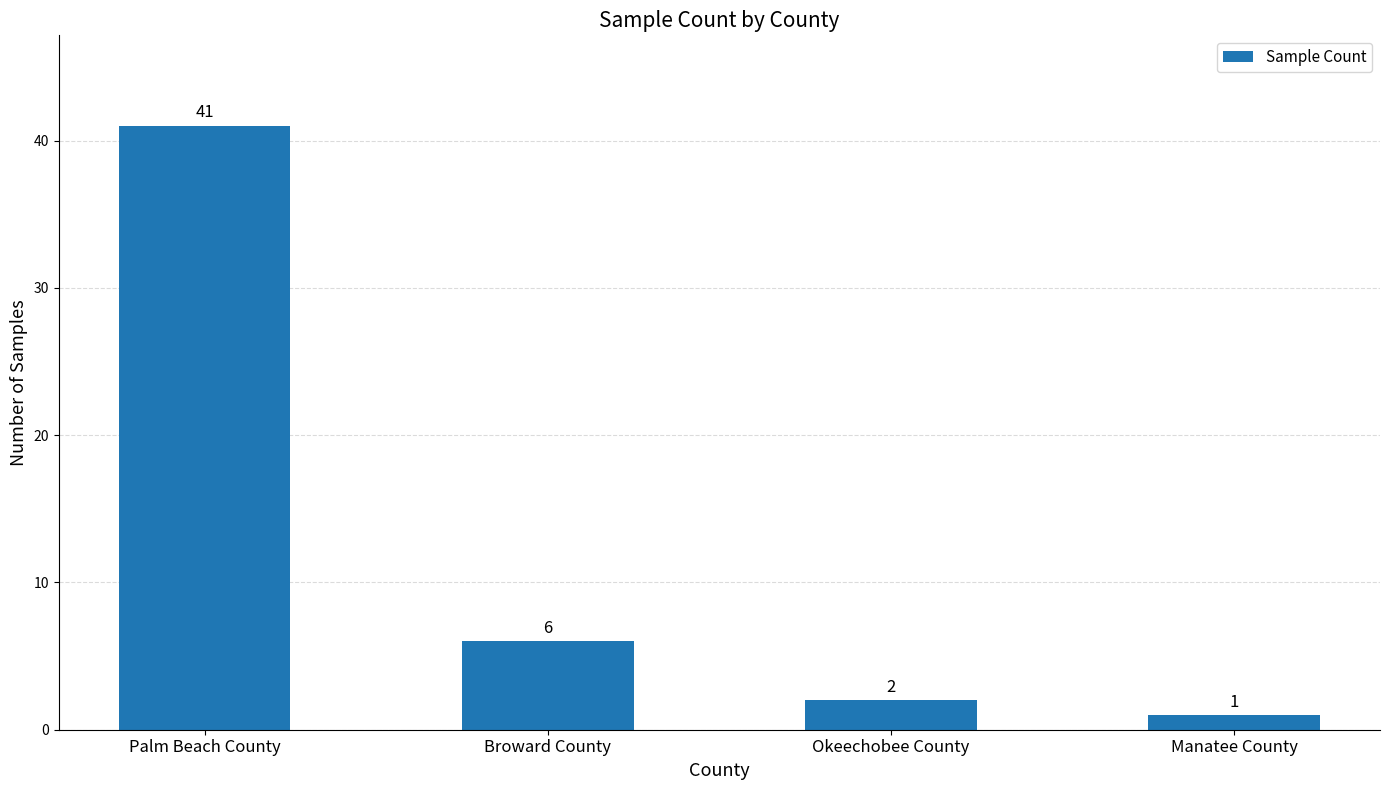

Reading left to right, list all the values displayed in this chart.

Palm Beach County=41	Broward County=6	Okeechobee County=2	Manatee County=1